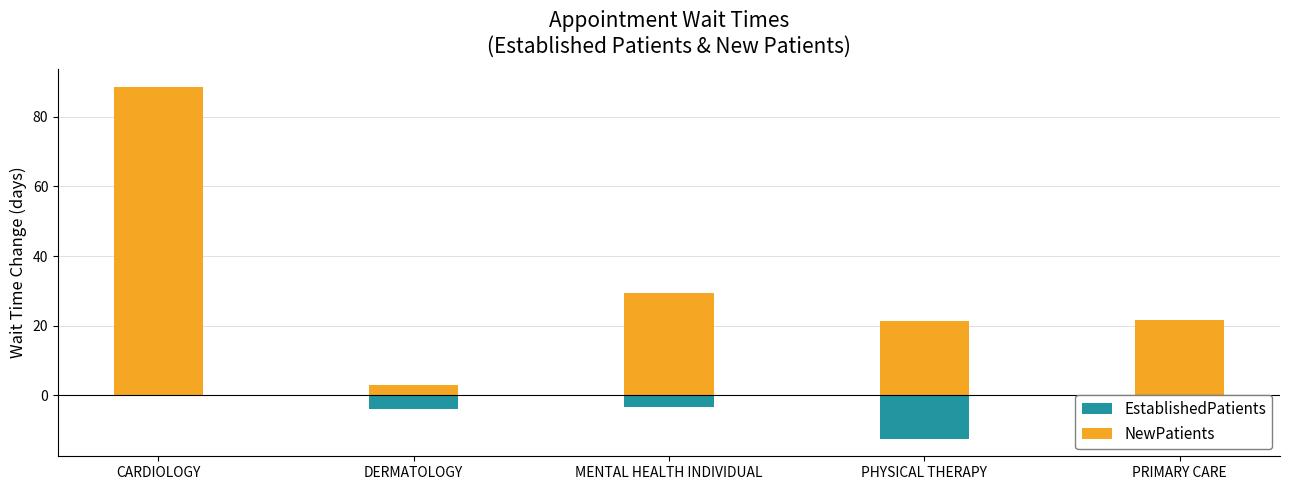

Reading left to right, transcribe all the data shown in this chart.

EstablishedPatients: 0.0	-4.0	-3.3	-12.5	-1.9
NewPatients: 88.7	3.0	29.3	21.3	21.7